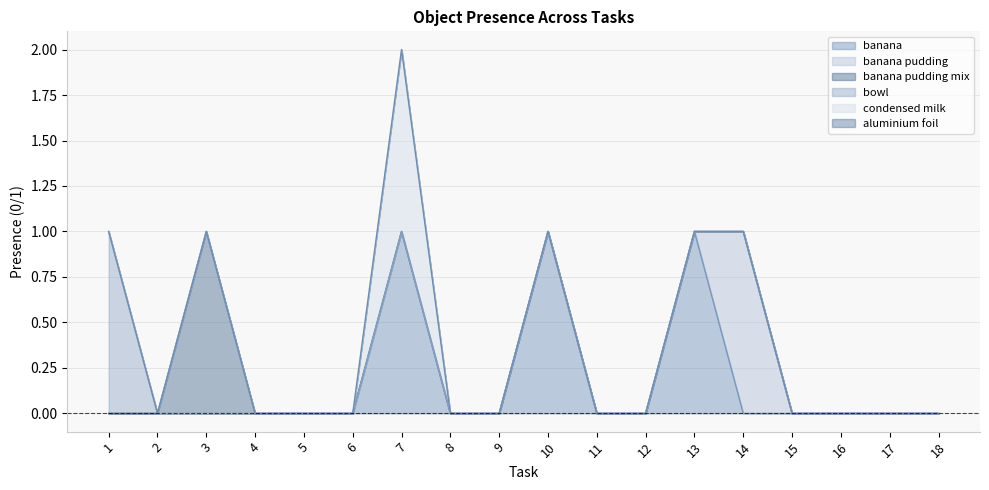

True or false: bowl has a value of 0 at 8.

True